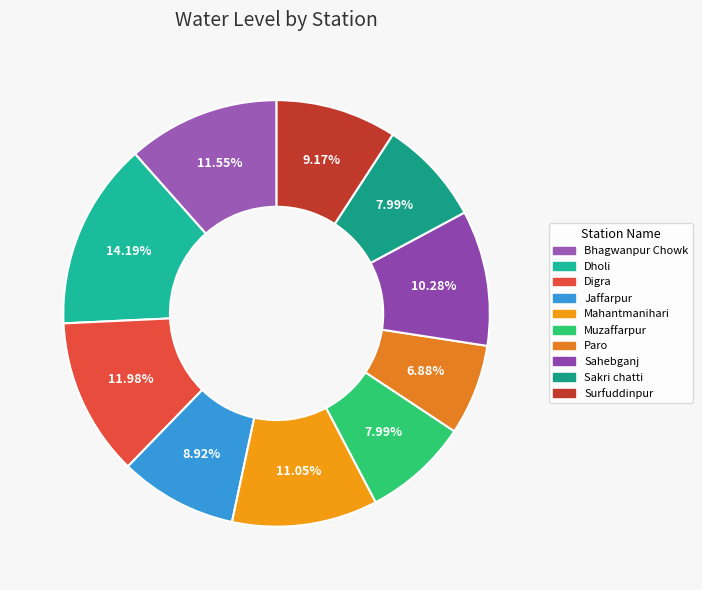

Between Surfuddinpur and Mahantmanihari, which is larger?

Mahantmanihari